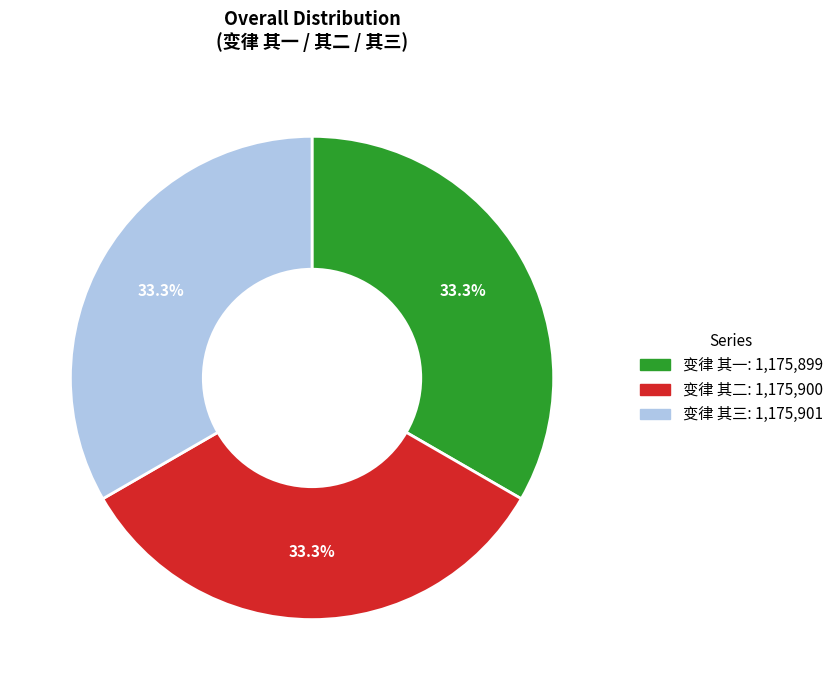

To the nearest percent, what percentage of the pie is 变律 其一?

33%